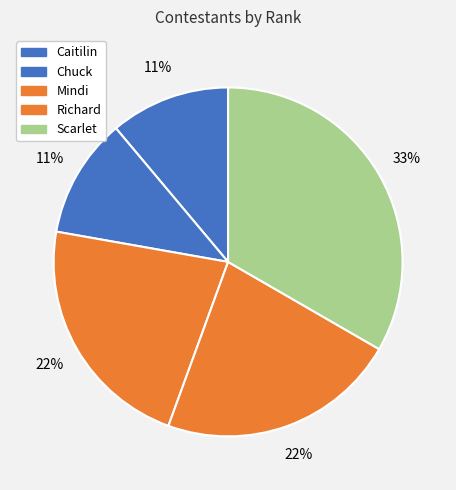

Combined, what portion of the pie is Mindi and Scarlet?

55.6%